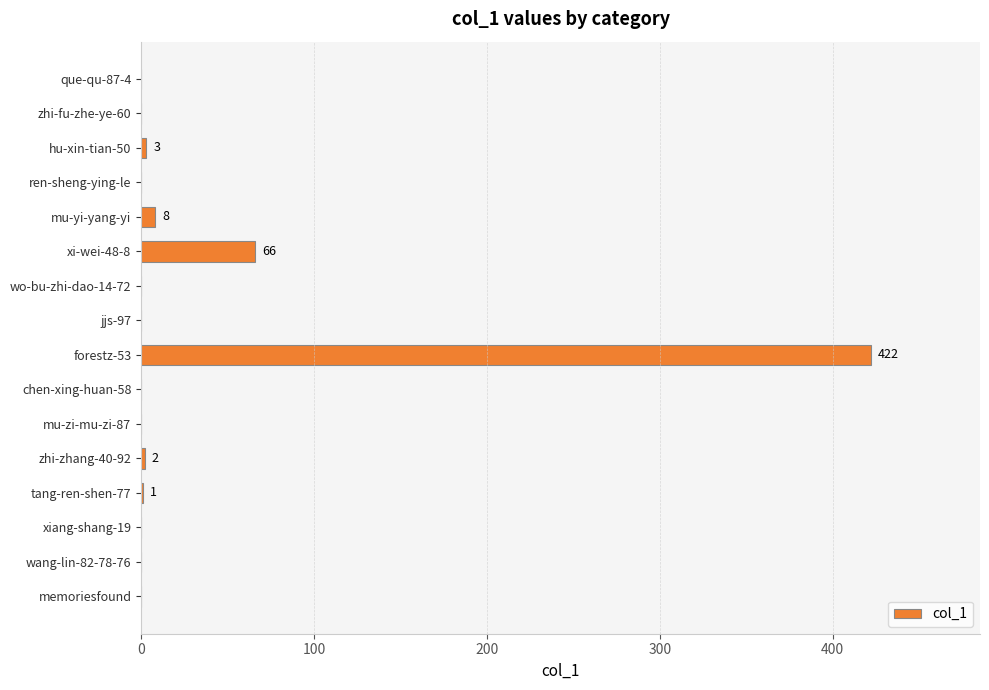

Which label corresponds to the largest value in the chart?

forestz-53